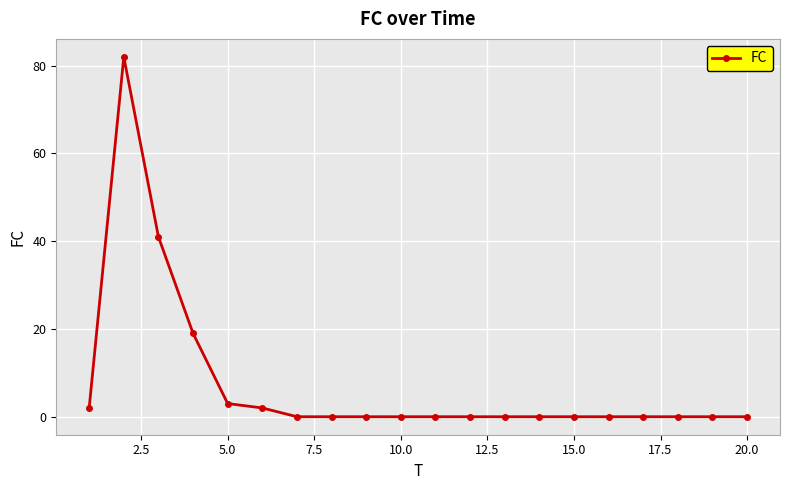

What is the maximum value shown in the chart?

82